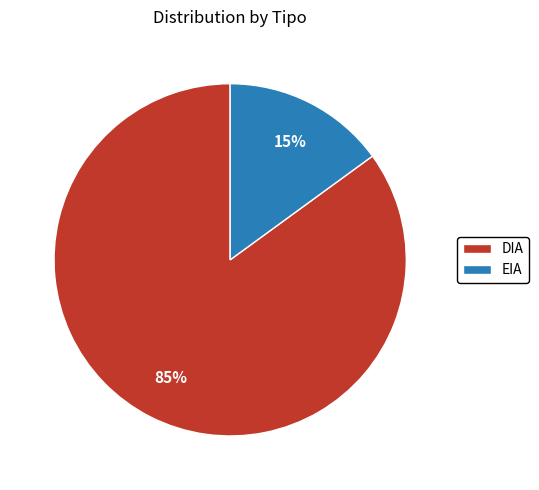

Which category has the smallest portion of the pie?

EIA